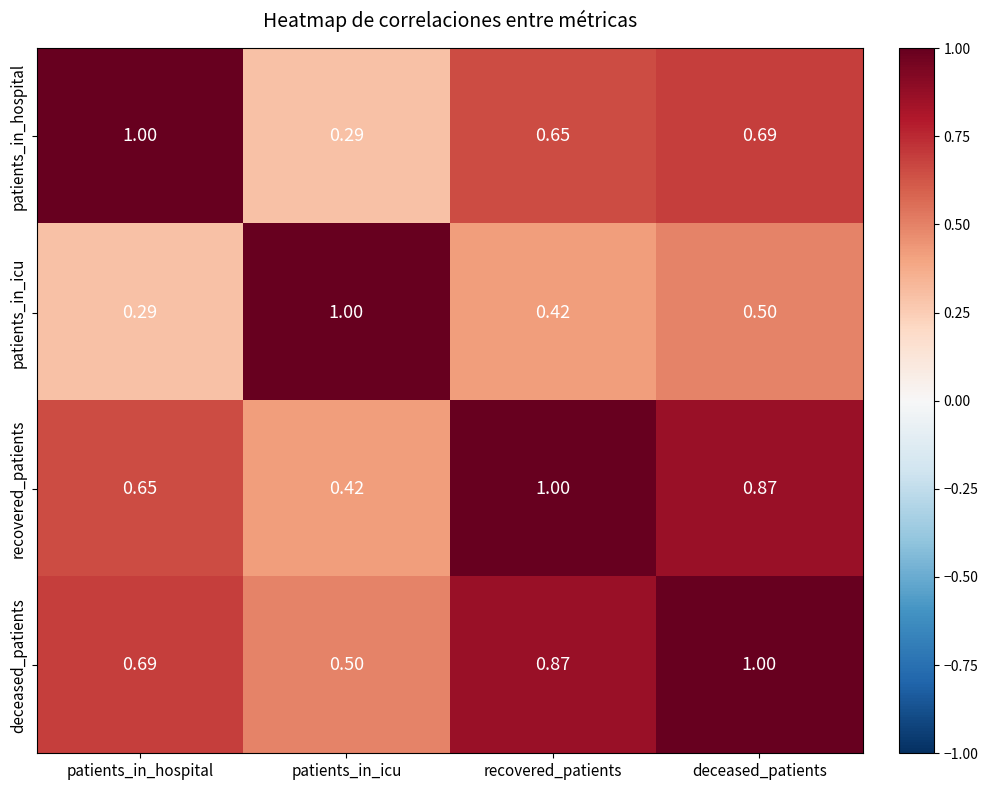

At which category is the sum across all series the highest?

deceased_patients